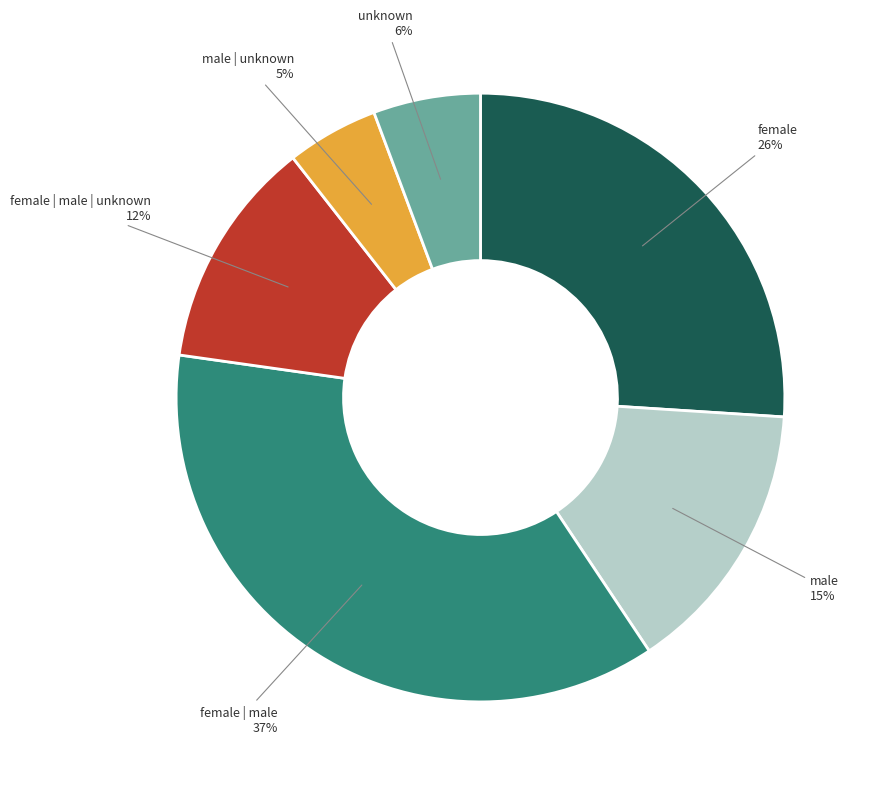

What percentage is the female slice, to the nearest percent?

26%